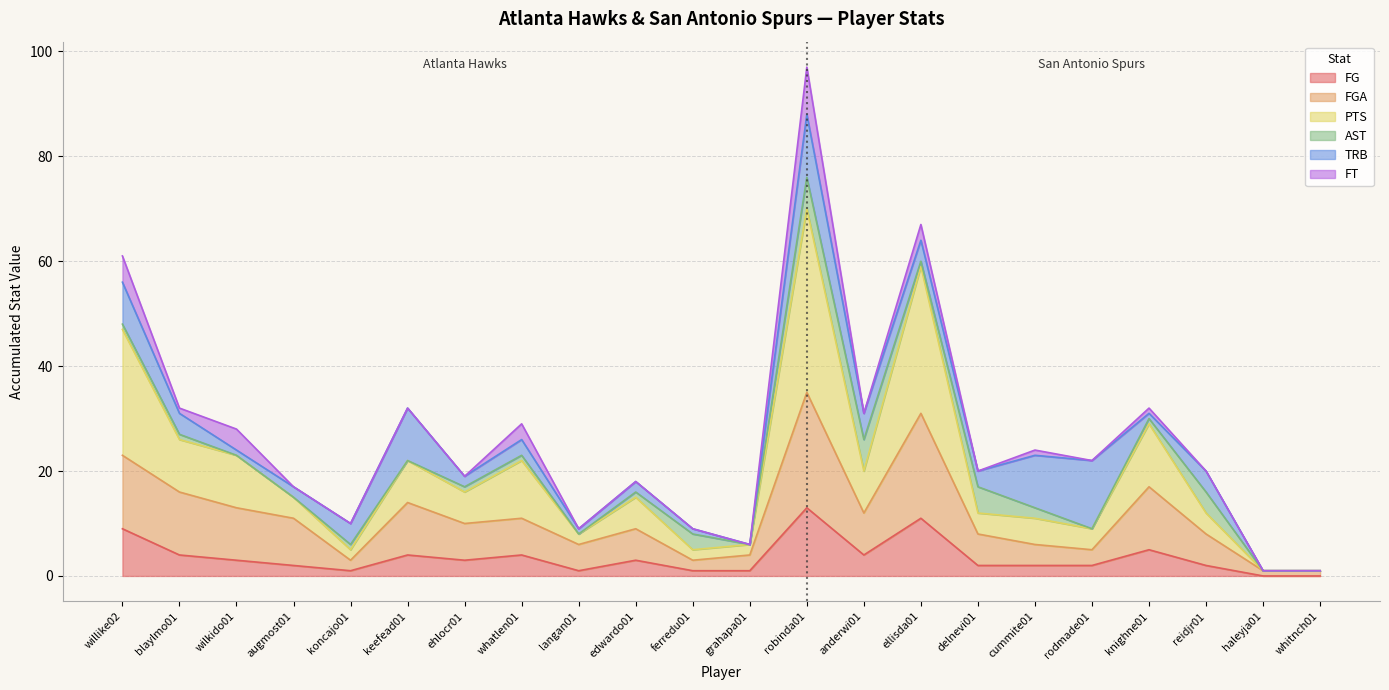

At which category is the sum across all series the highest?

robinda01